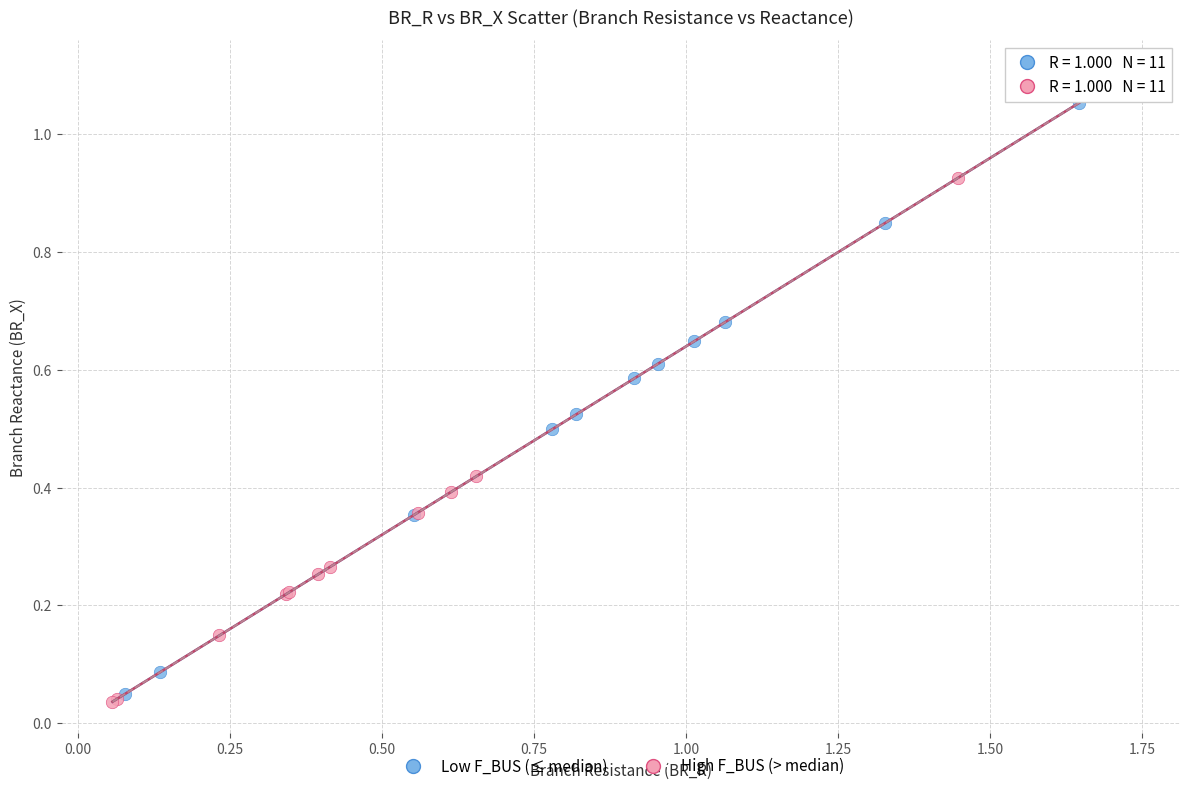

Which series contains the highest Y value?

Low F_BUS (≤ median)